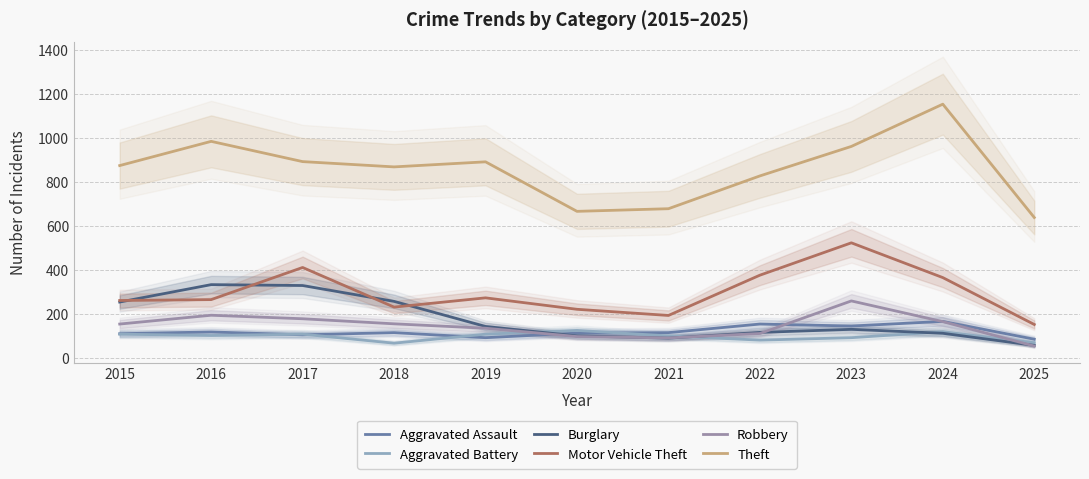

At which label does Motor Vehicle Theft first exceed 265?

2017